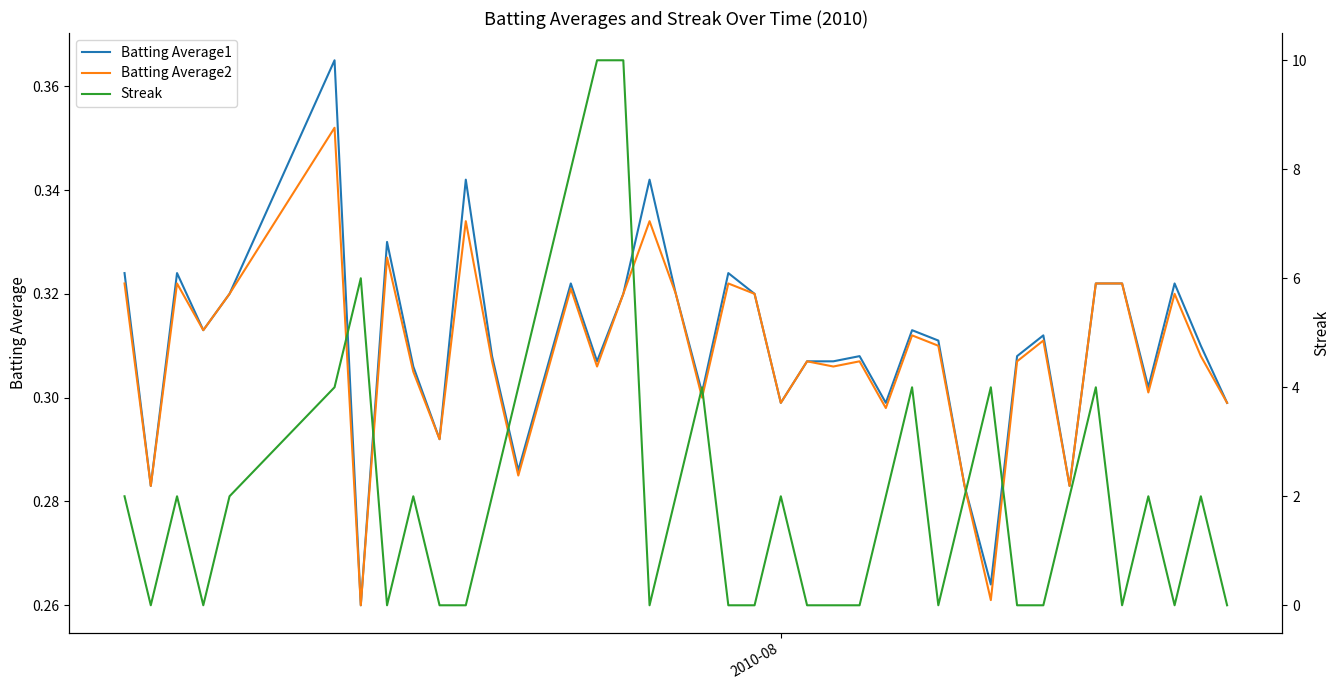

Which series has the largest total across all categories?

Streak